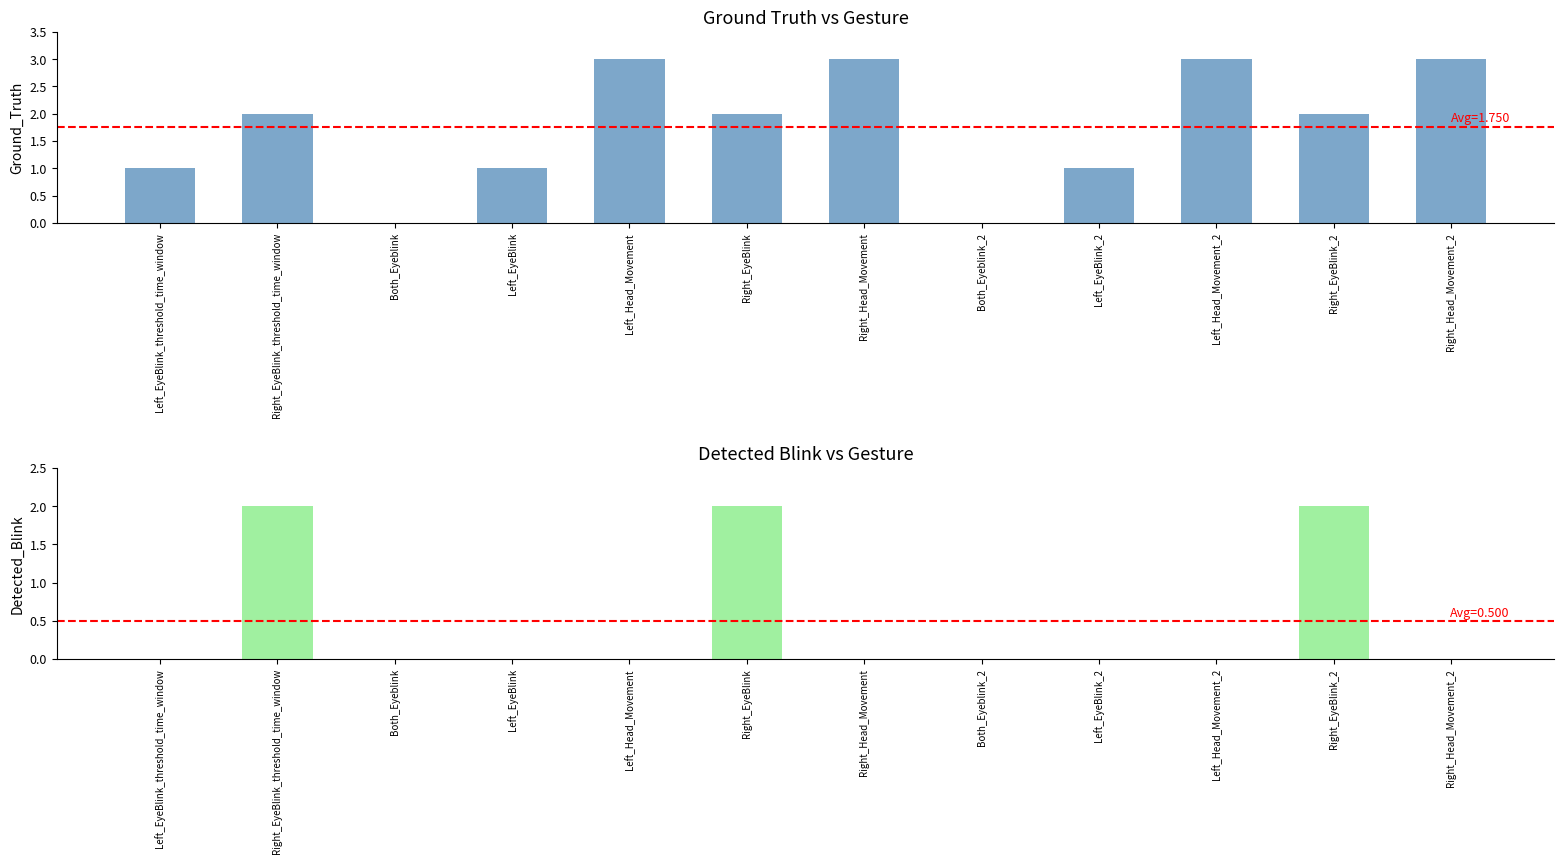

The value of Ground_Truth at Left_EyeBlink is 1. True or false?

True